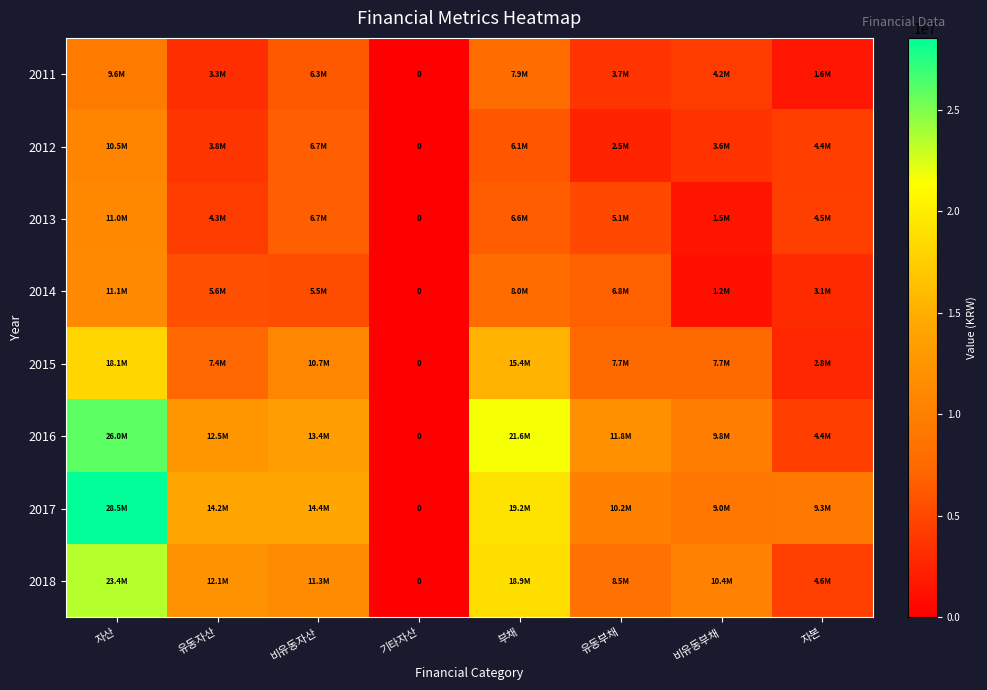

Which series has the widest spread of values?

2017